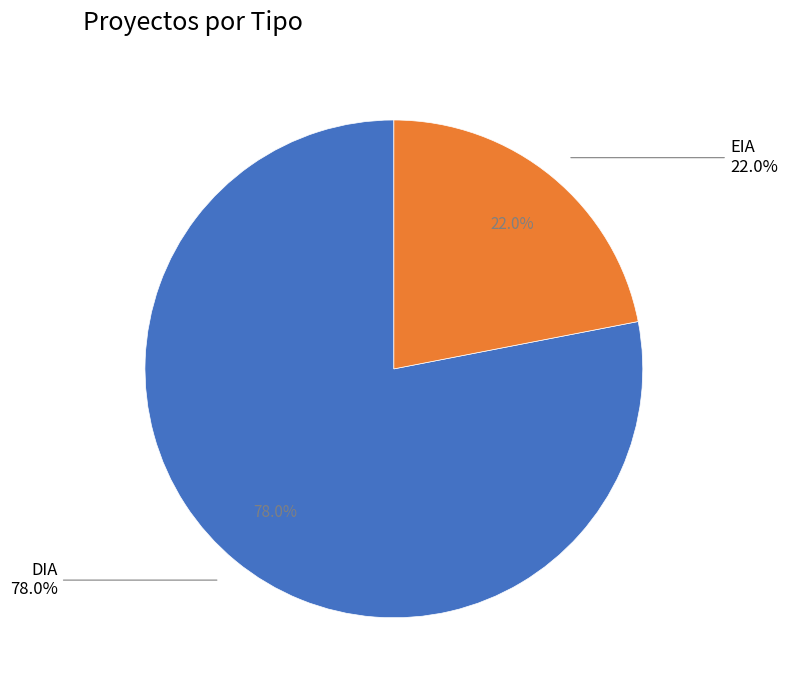

To the nearest percent, what is the difference between the DIA and EIA slice percentages?

56%